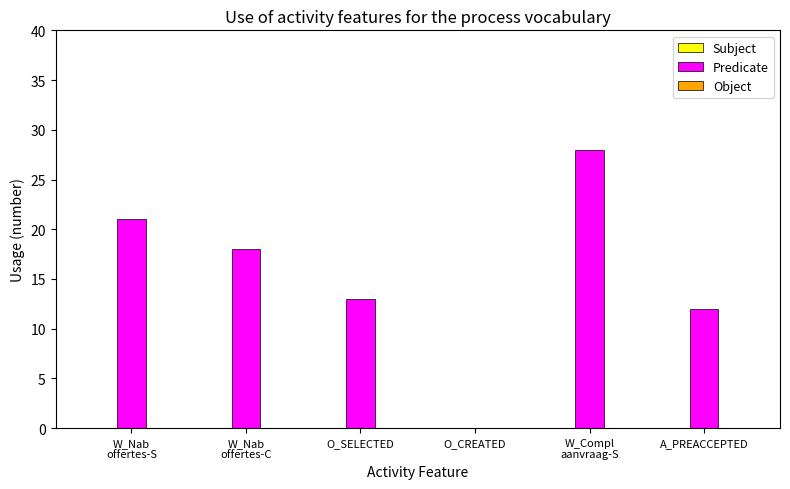

What is the maximum value shown in the chart?

28